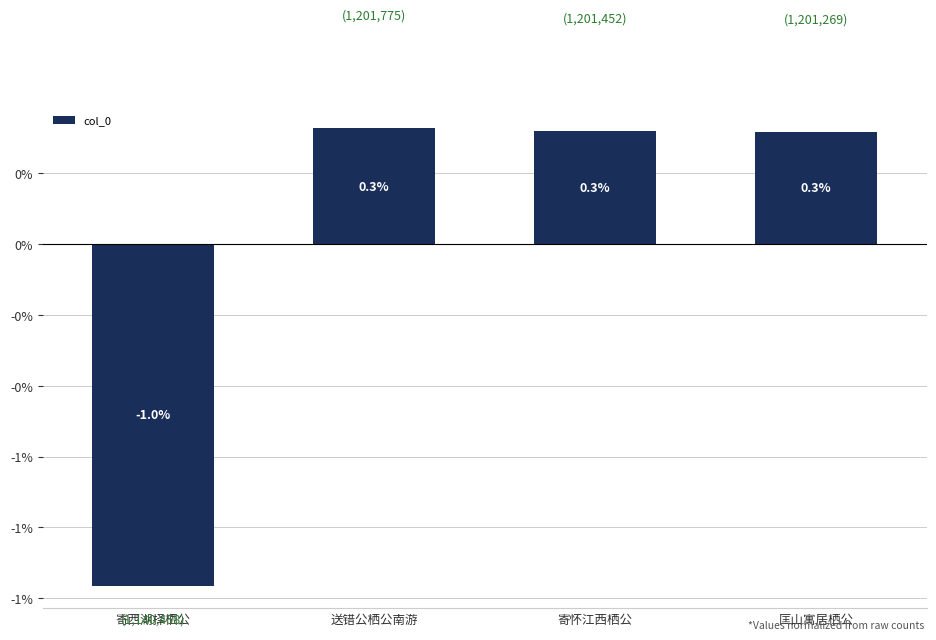

What is the maximum value shown in the chart?

0.3